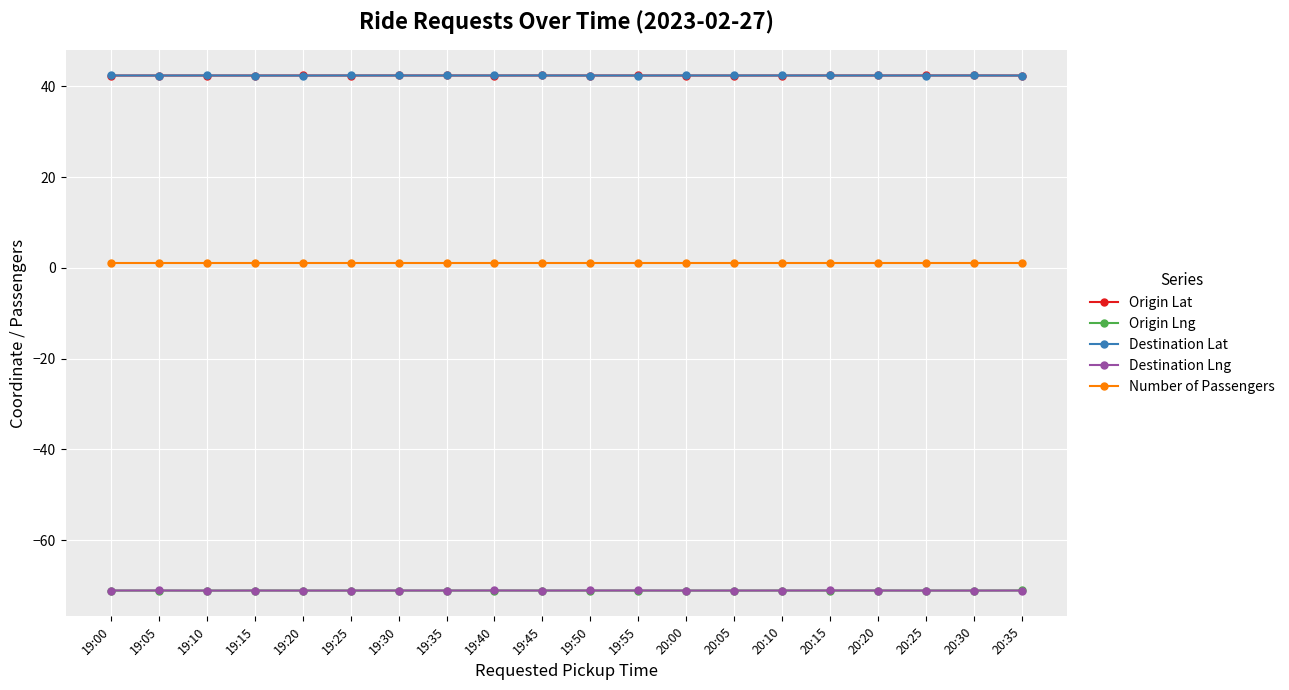

What is the minimum value for Origin Lat?

42.4